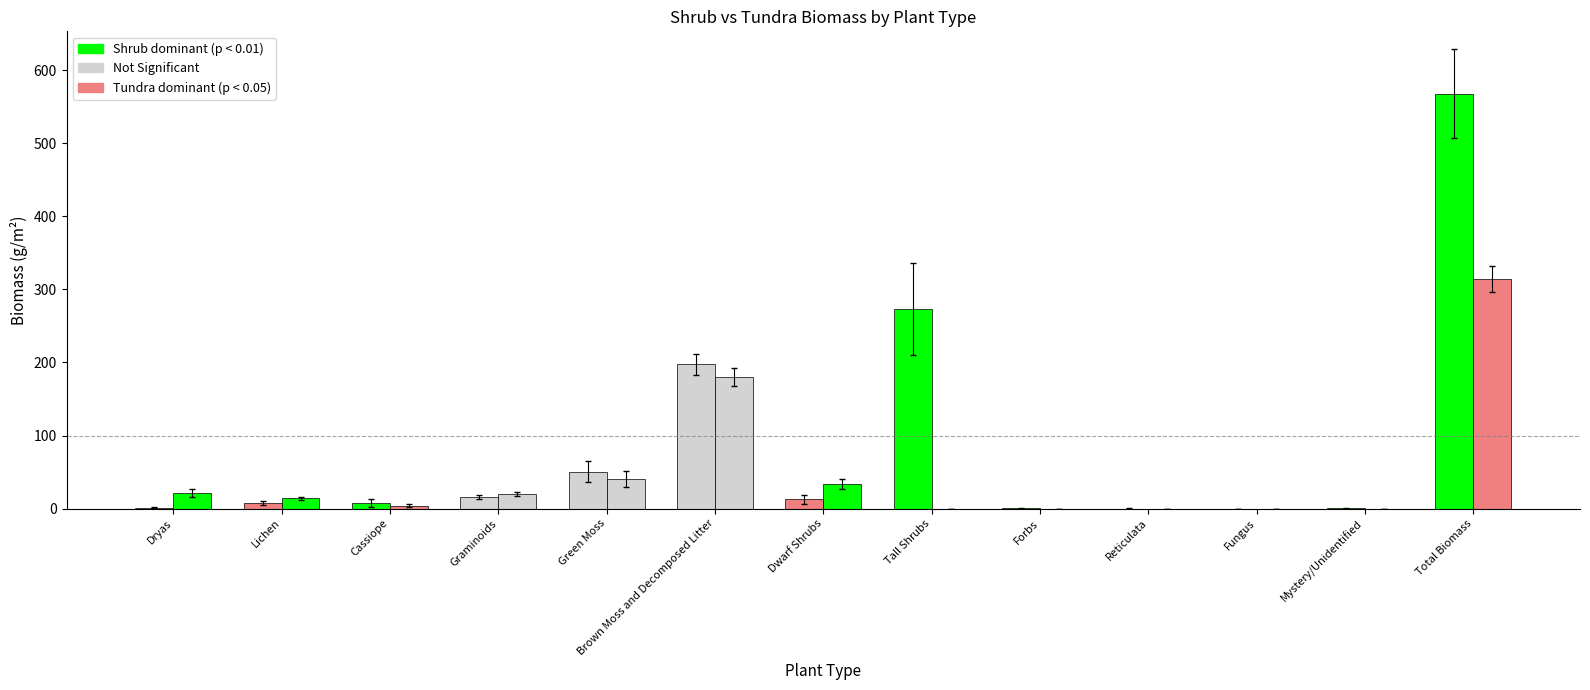

What is the maximum value shown in the chart?

568.0